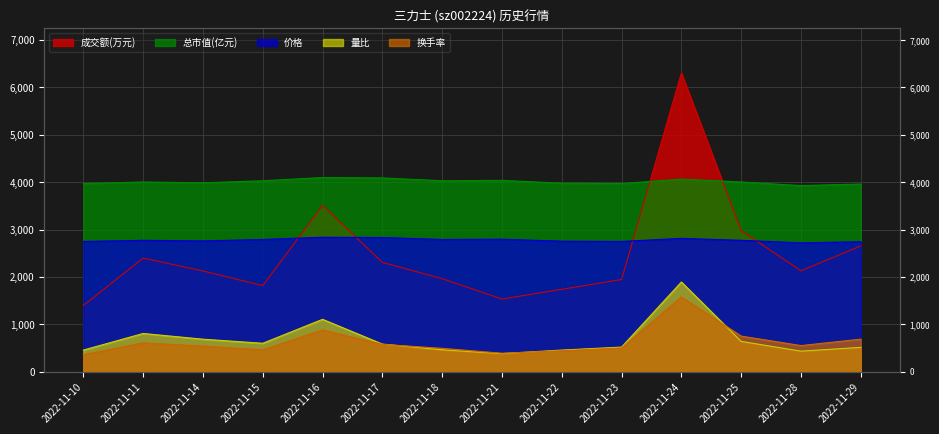

What is the average value of the 成交额(万元) series?

2485.3